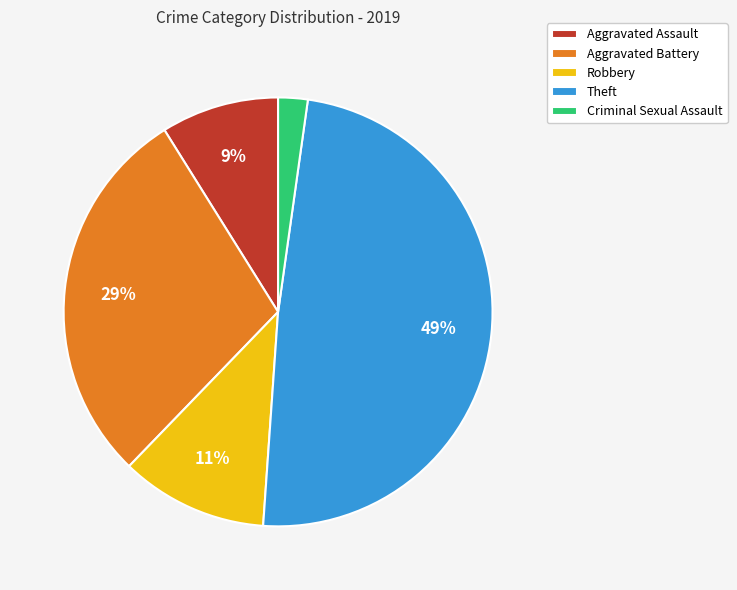

Is there a majority slice in this chart?

No